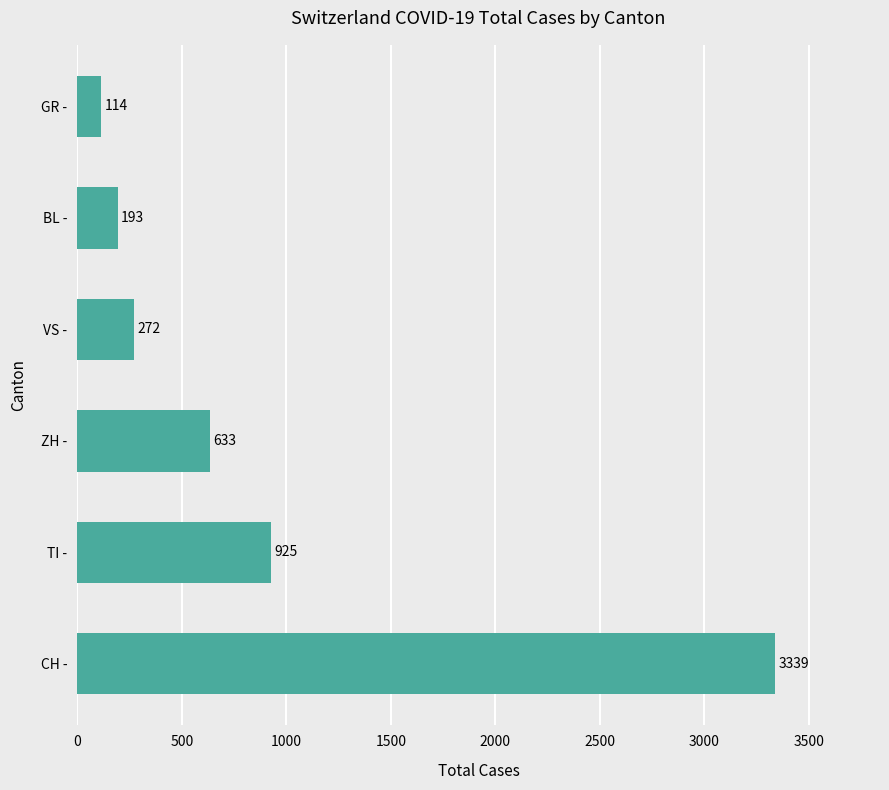

Does the chart contain stacked bars?

No